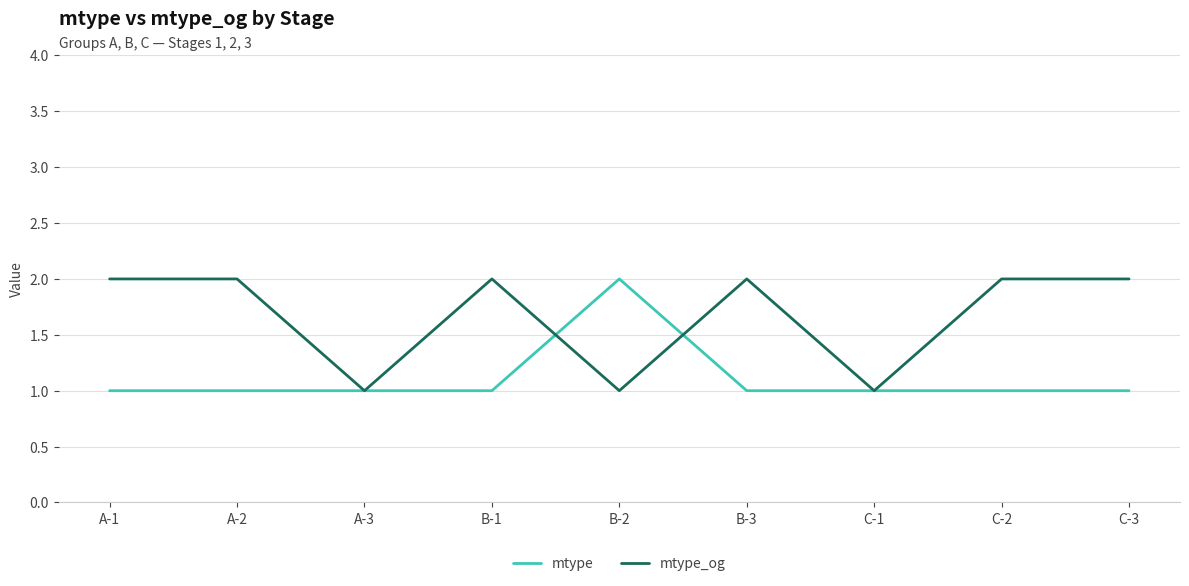

Which series ends up on top after the final intersection of mtype_og and mtype?

mtype_og